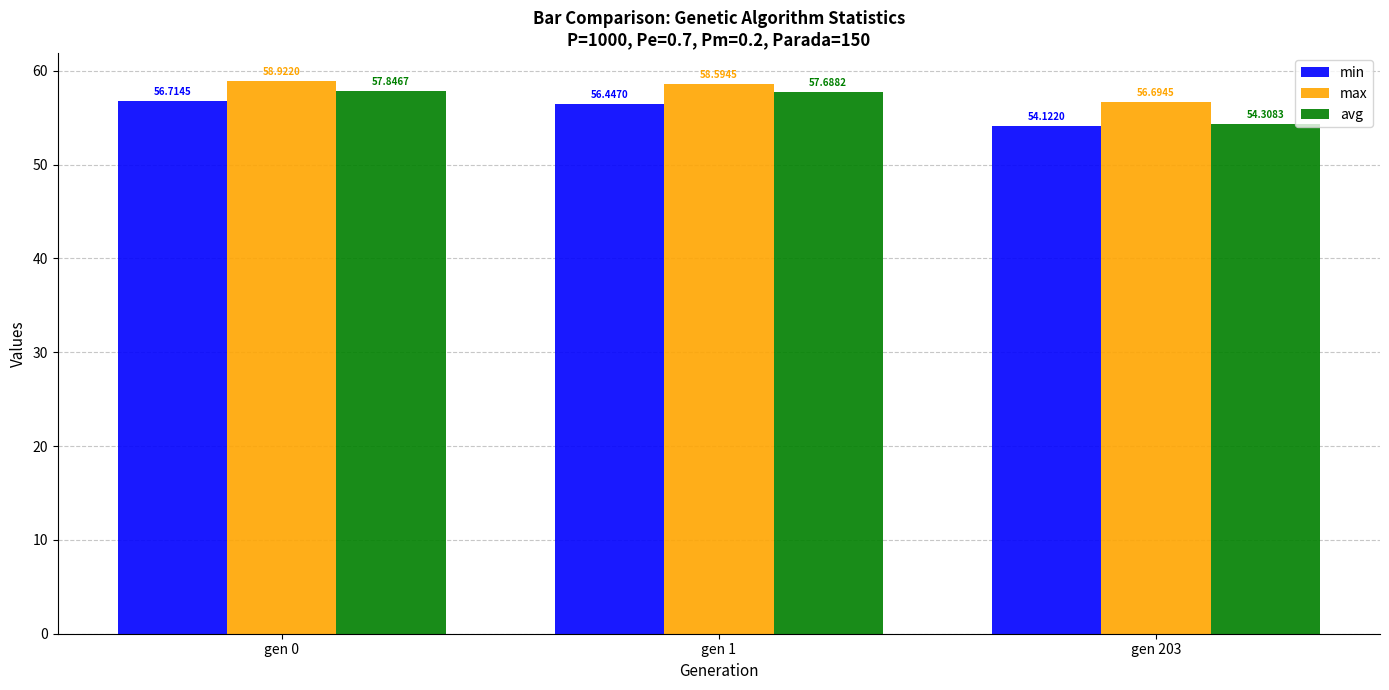

What is the difference between the highest and lowest values at gen 1?

2.1